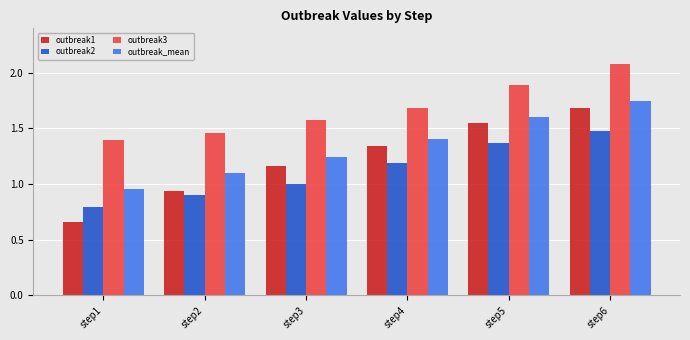

Which series changed the most between step3 and step6?

outbreak1